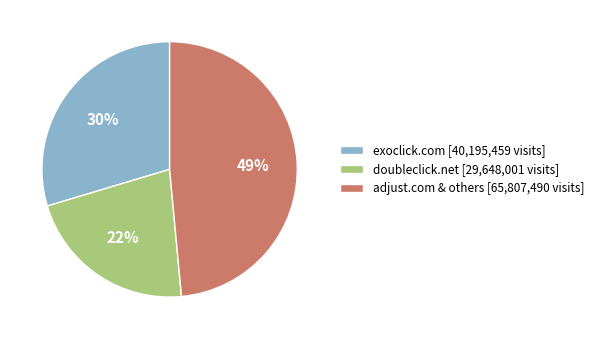

To the nearest percent, what percentage of the pie is exoclick.com [40,195,459 visits]?

30%